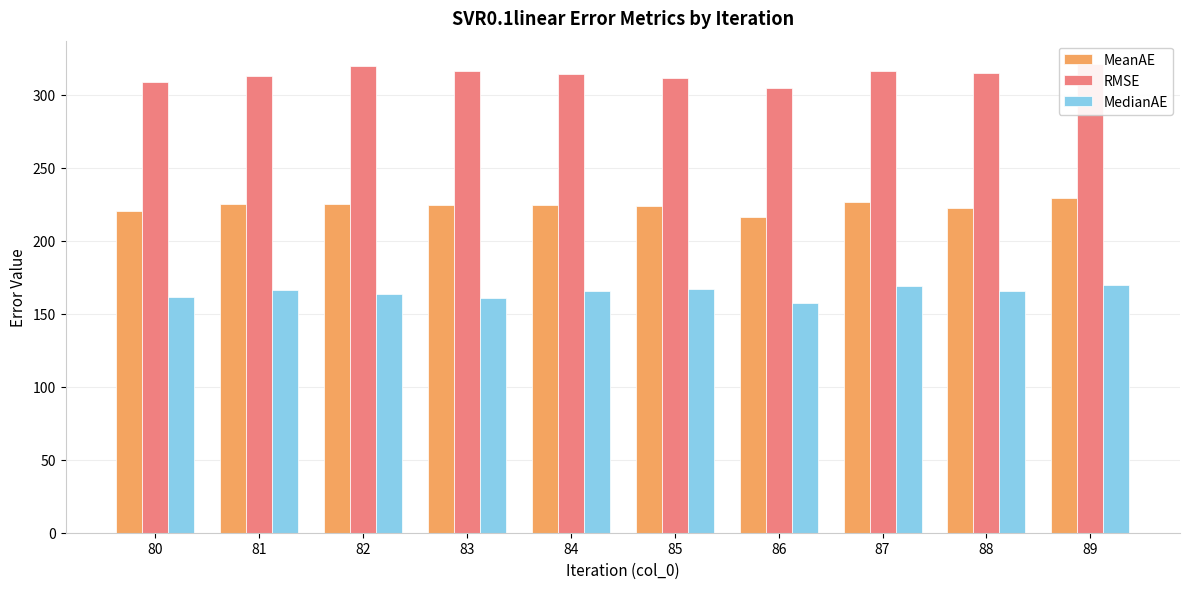

Reading left to right, list all the values displayed in this chart.

MeanAE: 80=220.5	81=225.1	82=225.3	83=224.6	84=224.7	85=224.0	86=216.1	87=226.7	88=222.7	89=229.0
RMSE: 80=308.8	81=313.1	82=319.6	83=316.6	84=314.4	85=311.5	86=304.5	87=316.0	88=314.8	89=321.0
MedianAE: 80=161.5	81=166.2	82=163.4	83=160.8	84=165.7	85=167.2	86=157.1	87=169.1	88=165.8	89=169.4